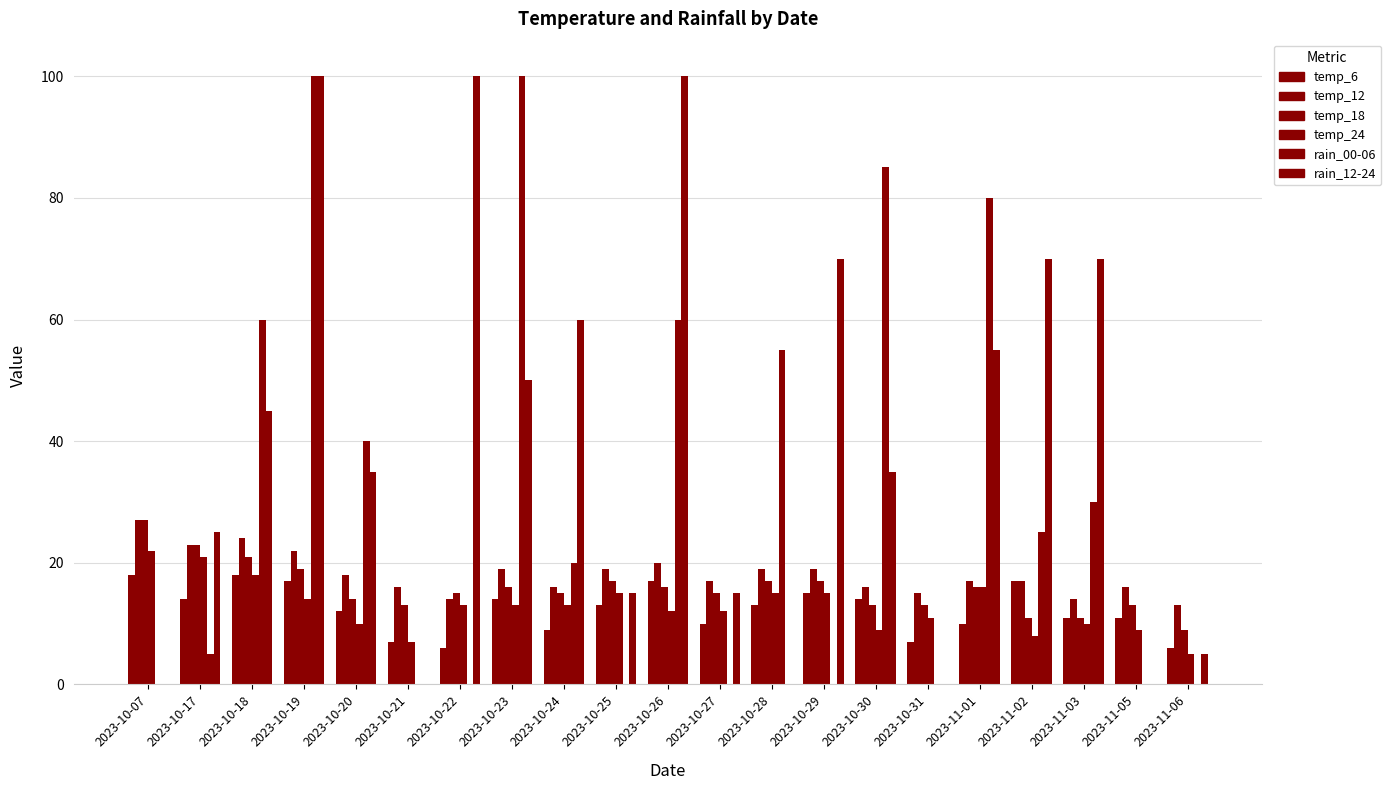

What is the difference between the maximum and minimum values in the rain_00-06 series?

100